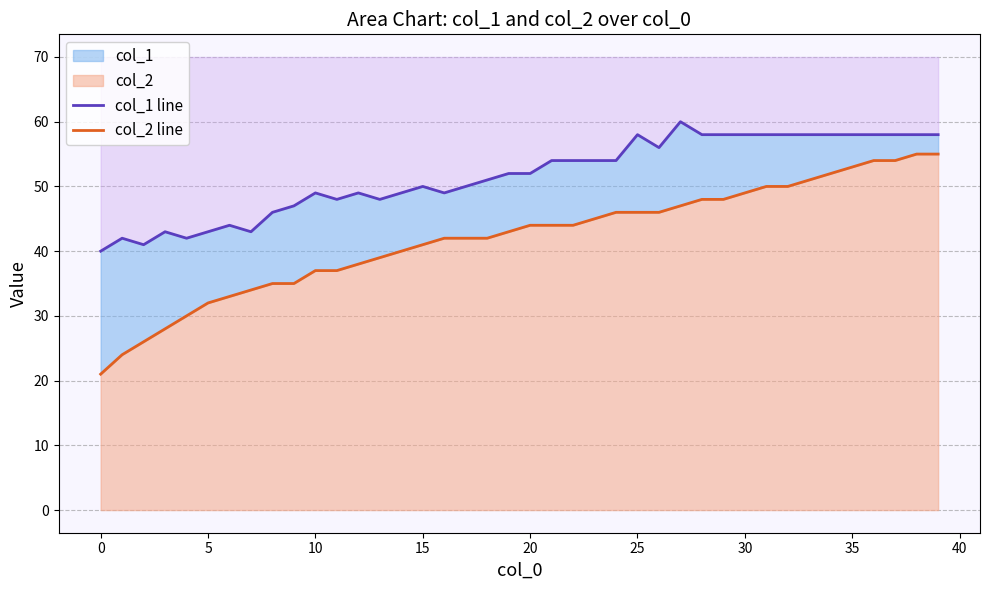

What is the label of the 19th point from the left?

18